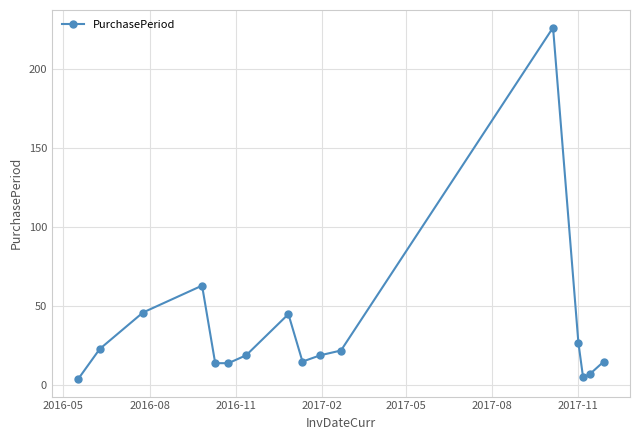

What is the greatest value displayed?

226